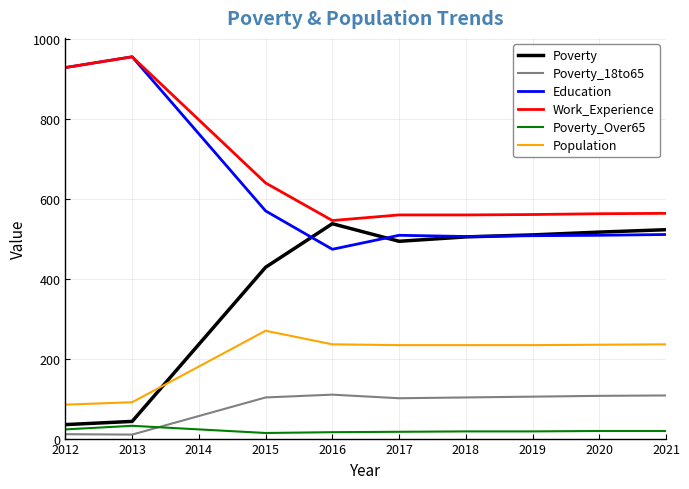

At which label does Education reach its peak?

2013